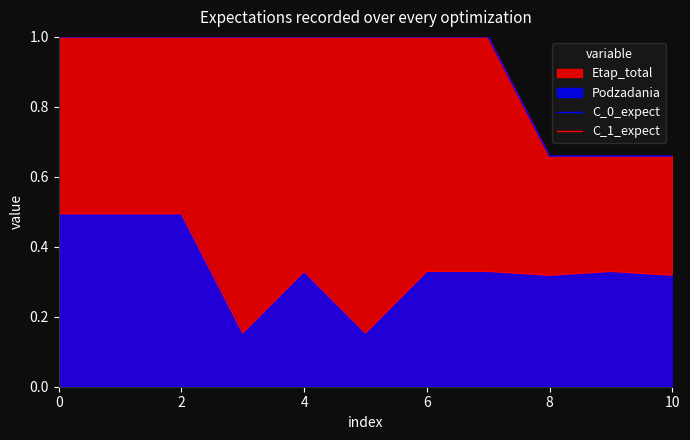

Is the value of C_1_expect at 0 greater than the value of C_0_expect at 6?

No